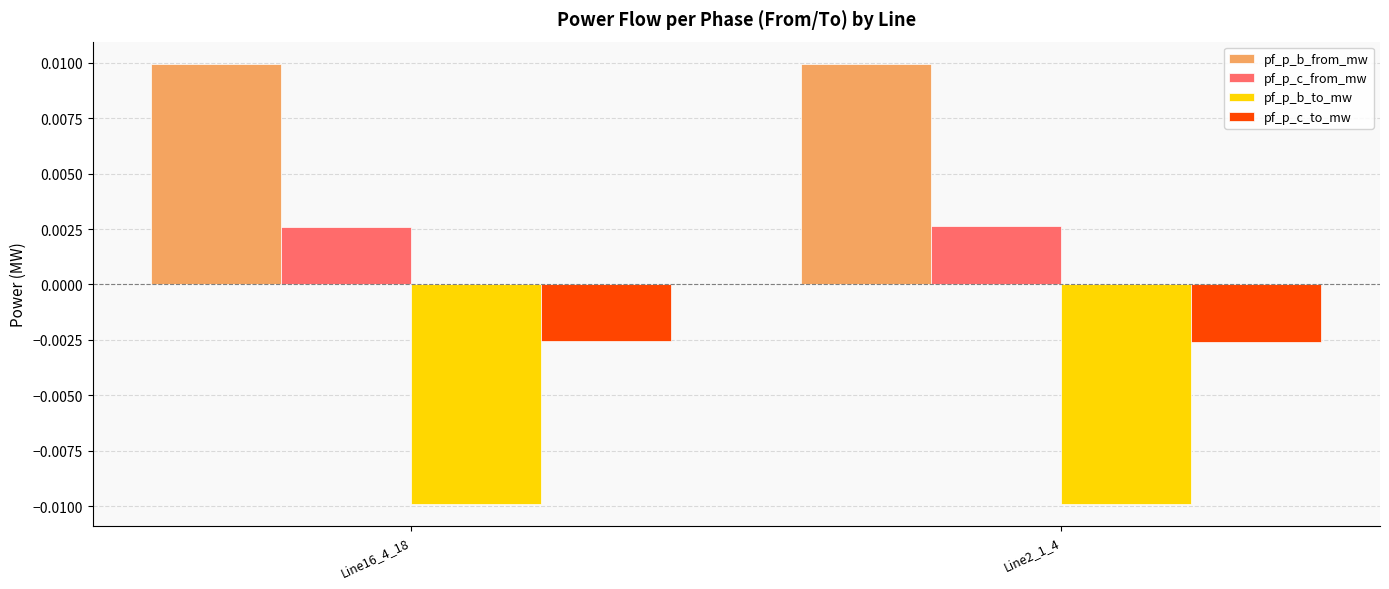

Is the value of pf_p_b_to_mw at Line2_1_4 greater than the value of pf_p_b_from_mw at Line2_1_4?

No